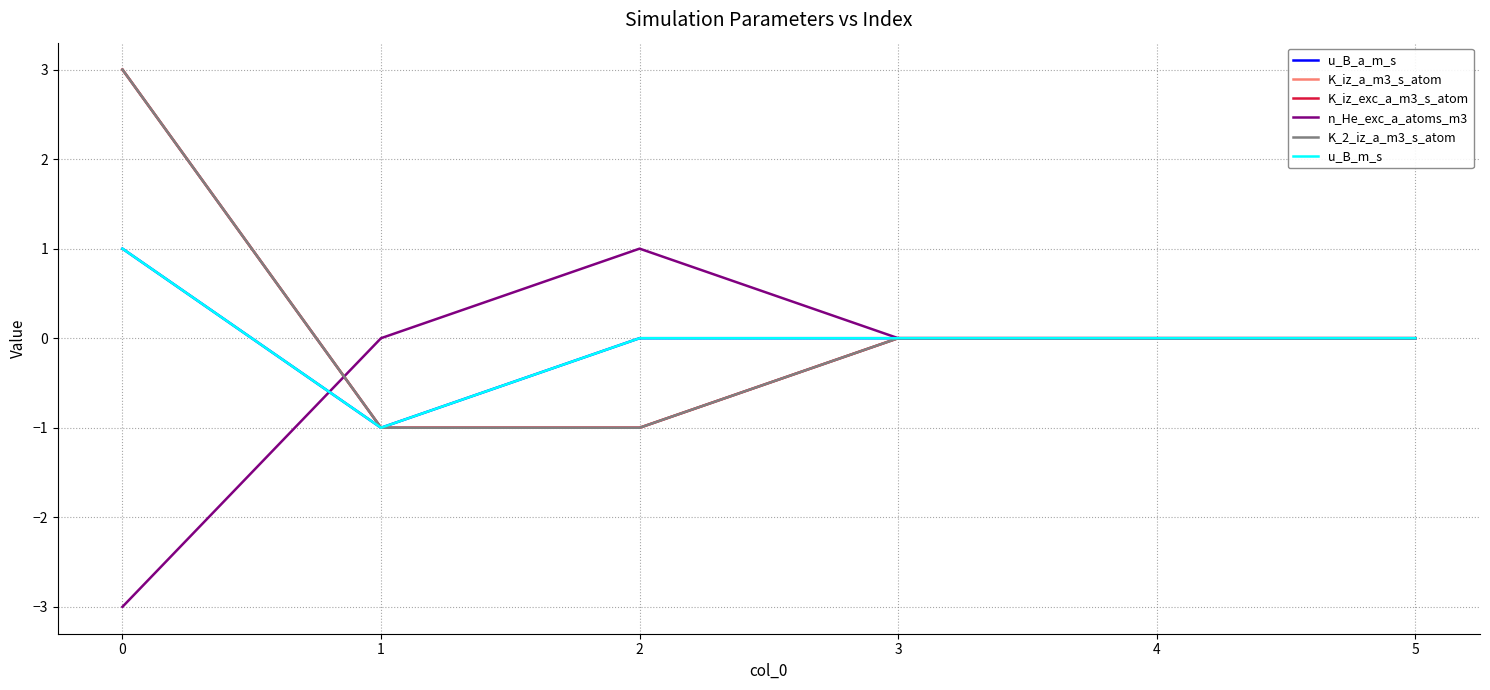

True or false: u_B_a_m_s has a value of 0 at 4.

True